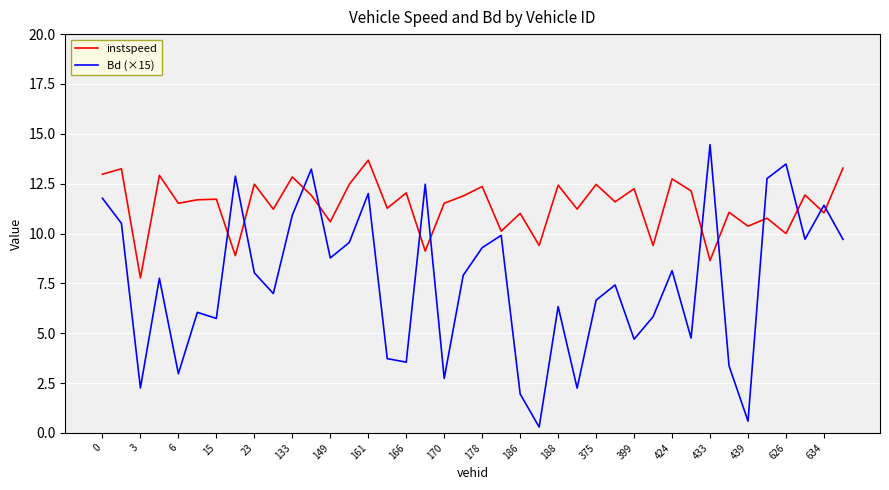

Which series has the largest total across all categories?

instspeed